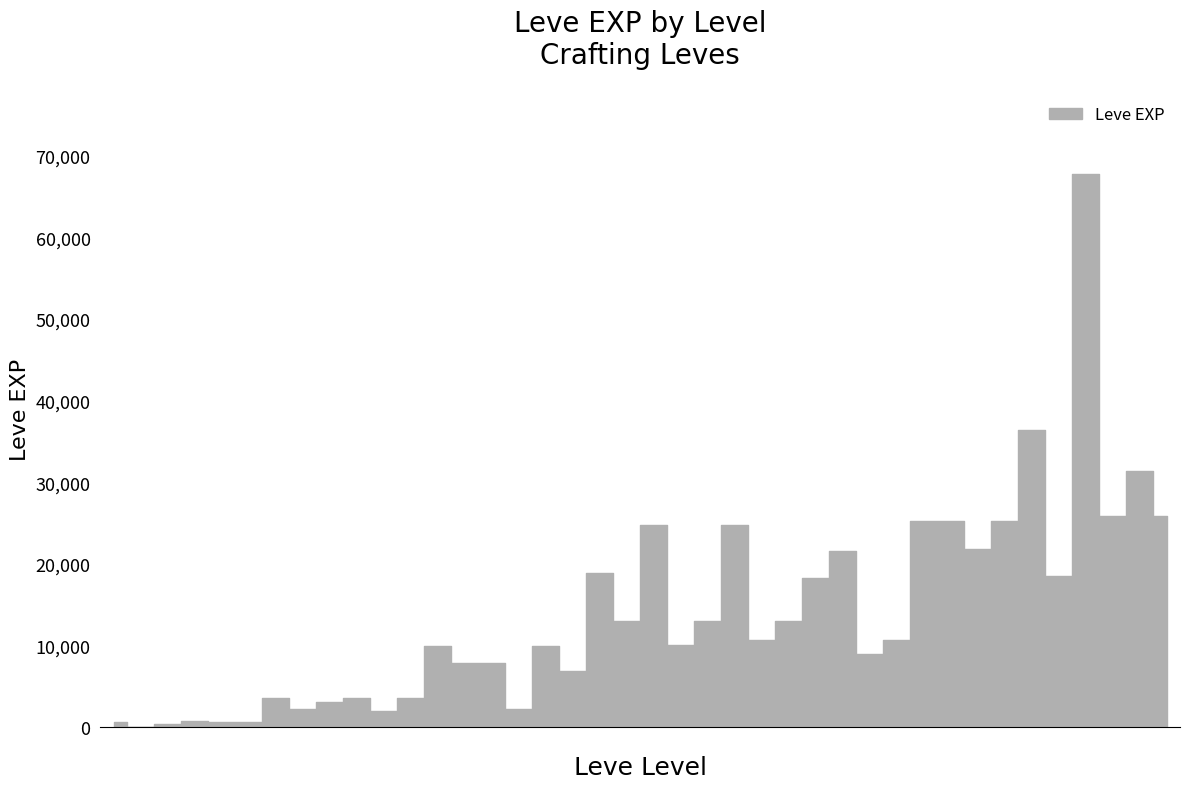

How many lines are shown in the chart?

1